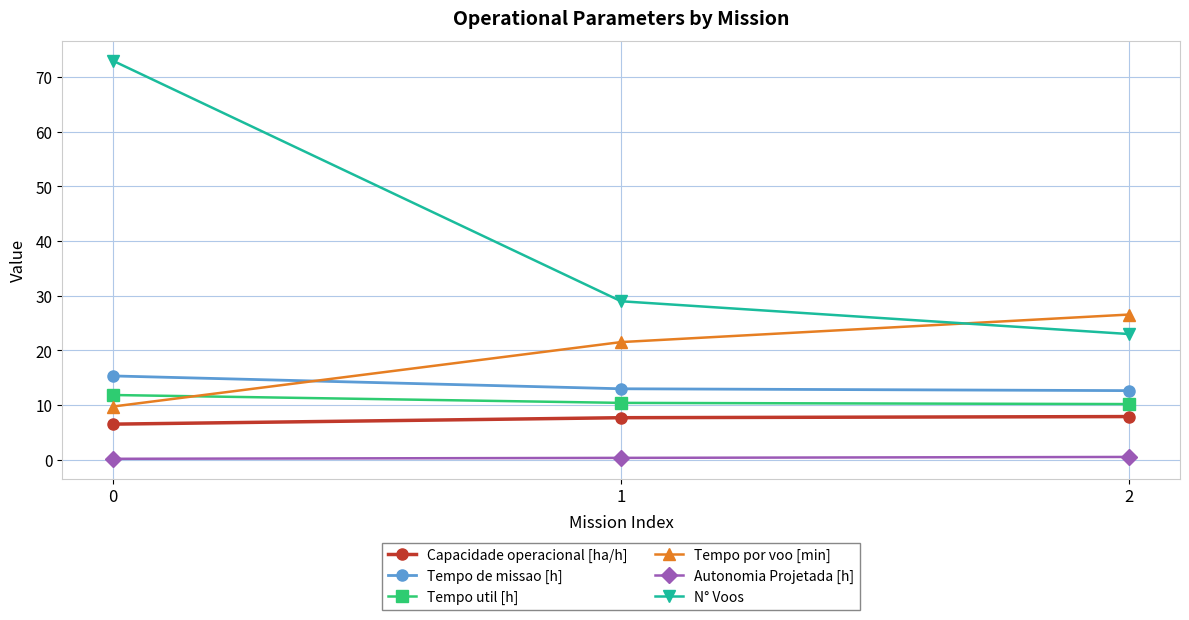

Is it true that Tempo de missao [h] equals 26.5 at 0?

False